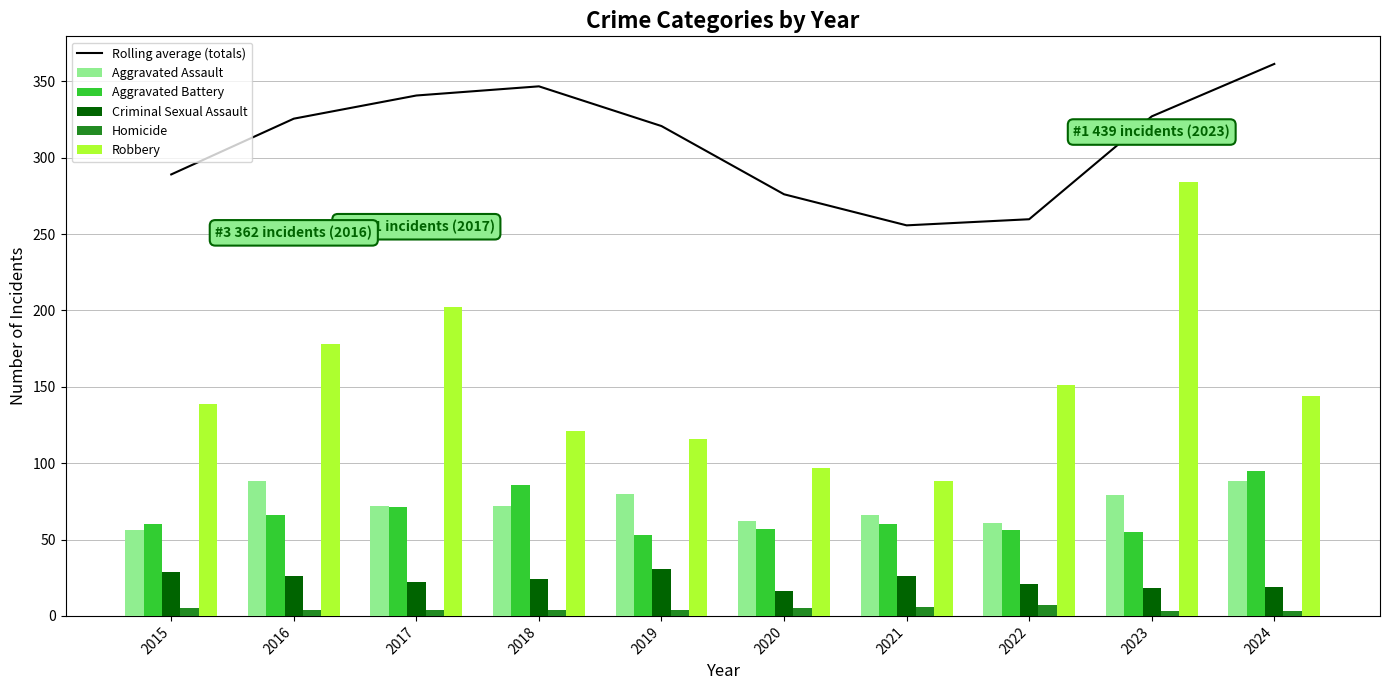

How many data points in Criminal Sexual Assault are less than 24?

5